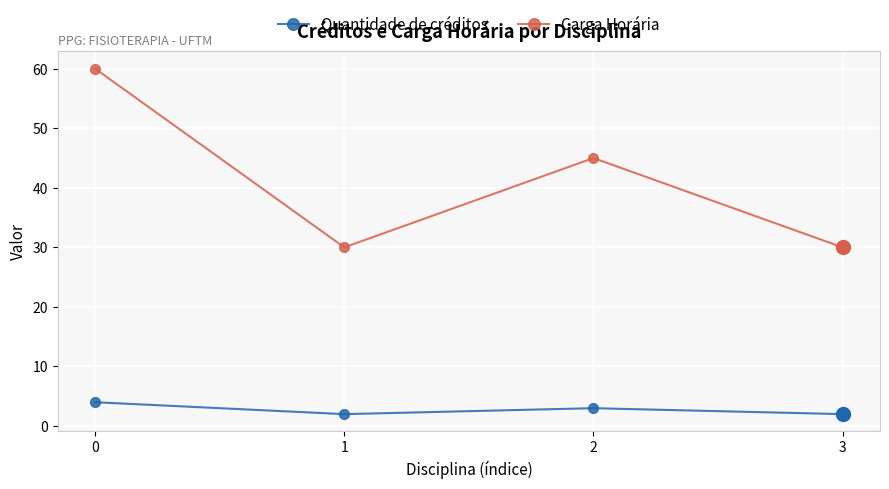

What is the difference between the Carga Horária values at 0 and 1?

30